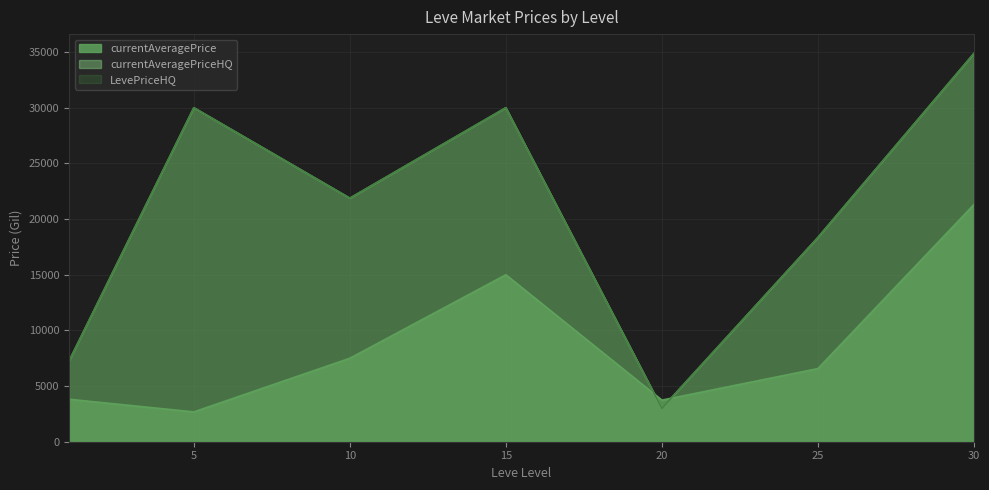

In currentAveragePriceHQ, how many points are lower than both neighbors (excluding endpoints)?

2